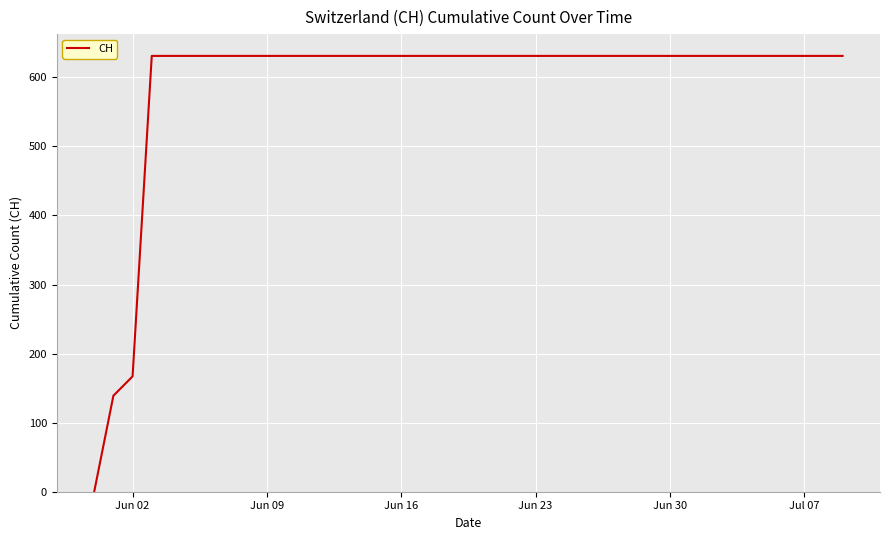

What is the greatest value displayed?

631